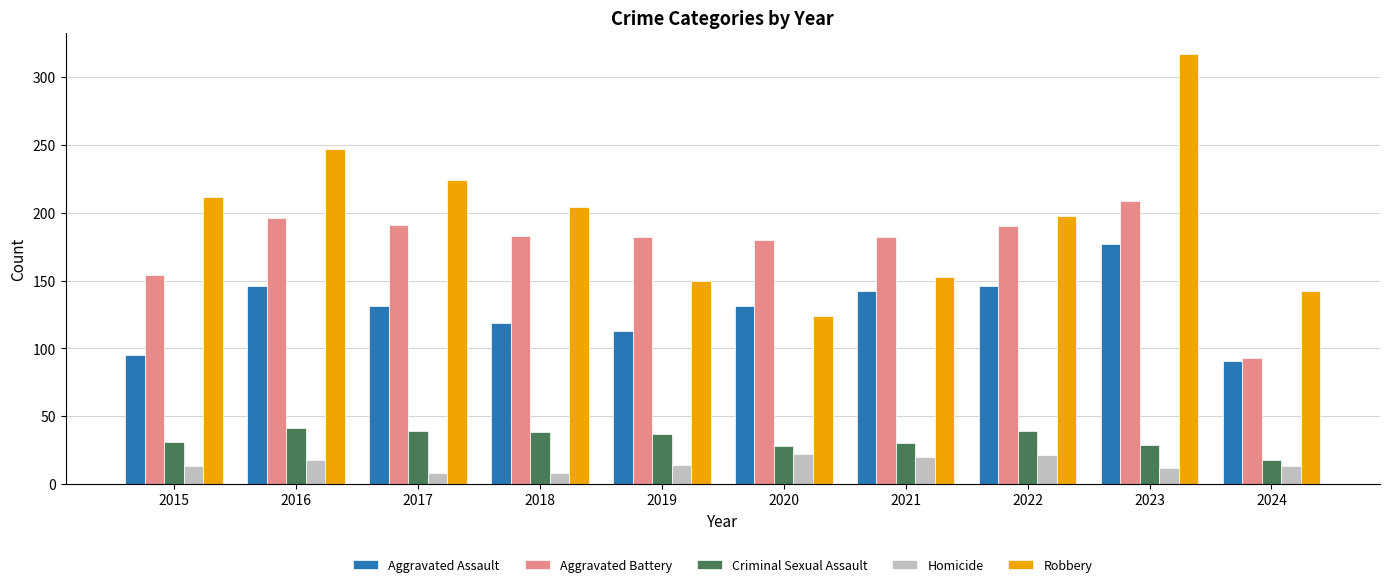

Read the Robbery value at 2016.

247